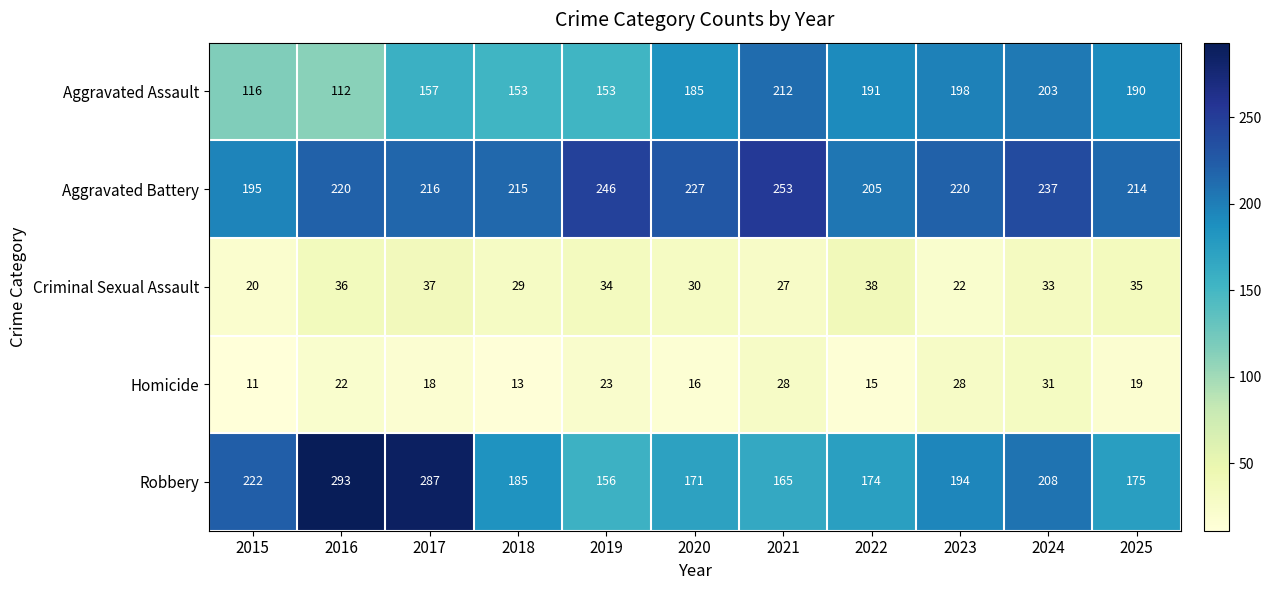

What is the average value of the Homicide series?

20